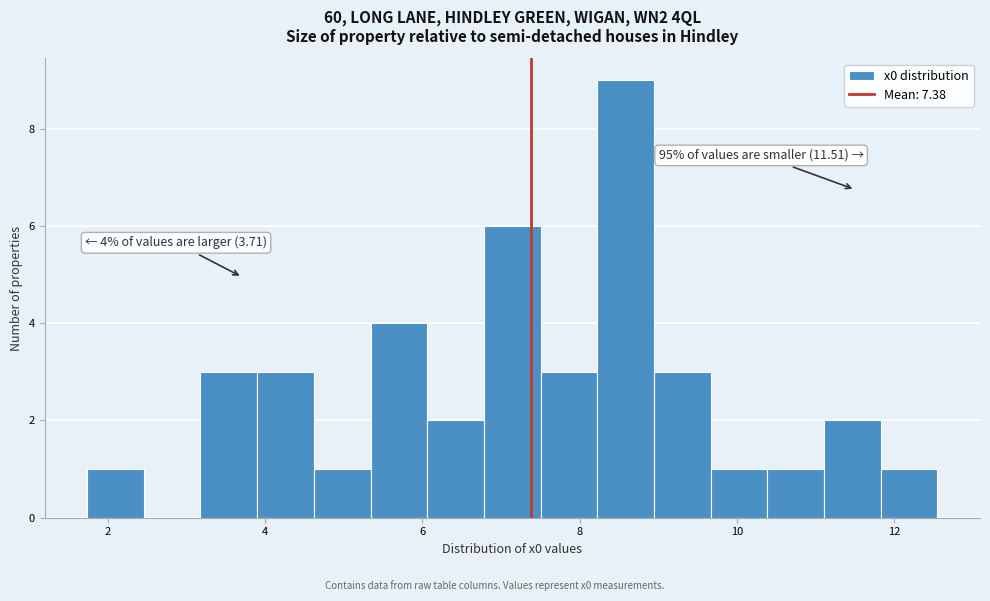

Read against the x-axis, roughly where is the centre of the tallest bar?

8.6